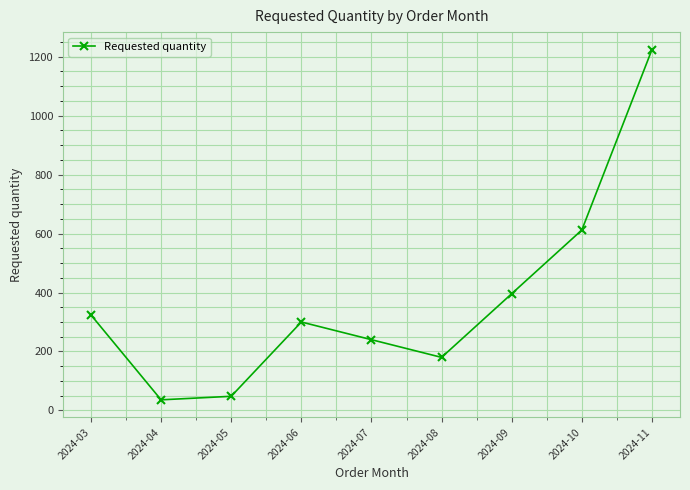

How many lines are shown in the chart?

1